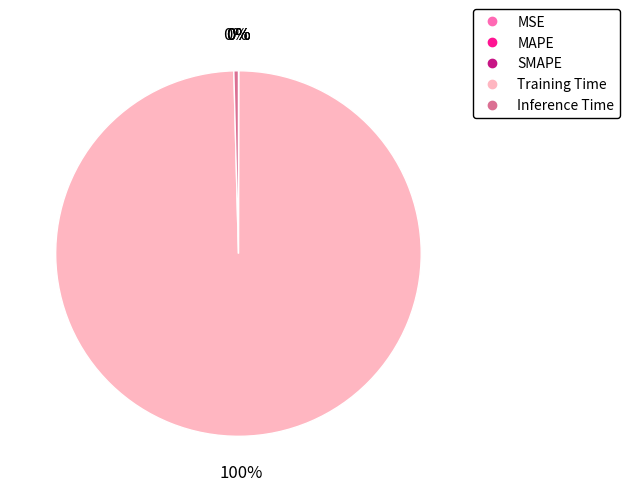

Is there a majority slice in this chart?

Yes